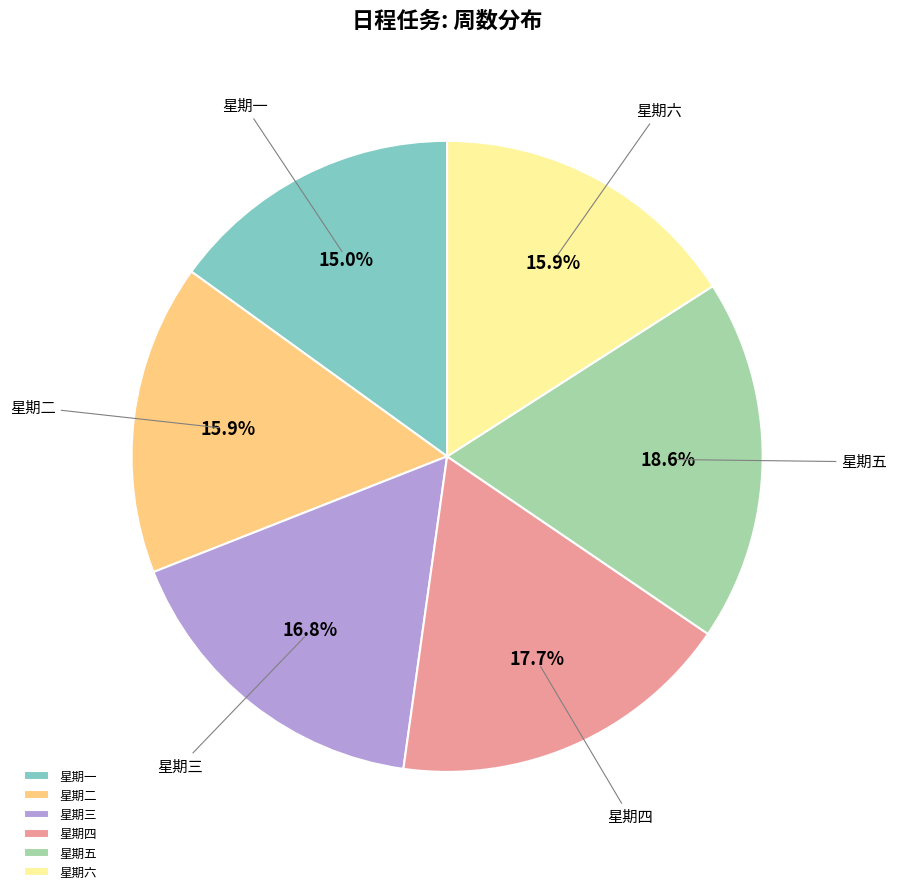

True or false: 星期一 accounts for 15% of the total.

True